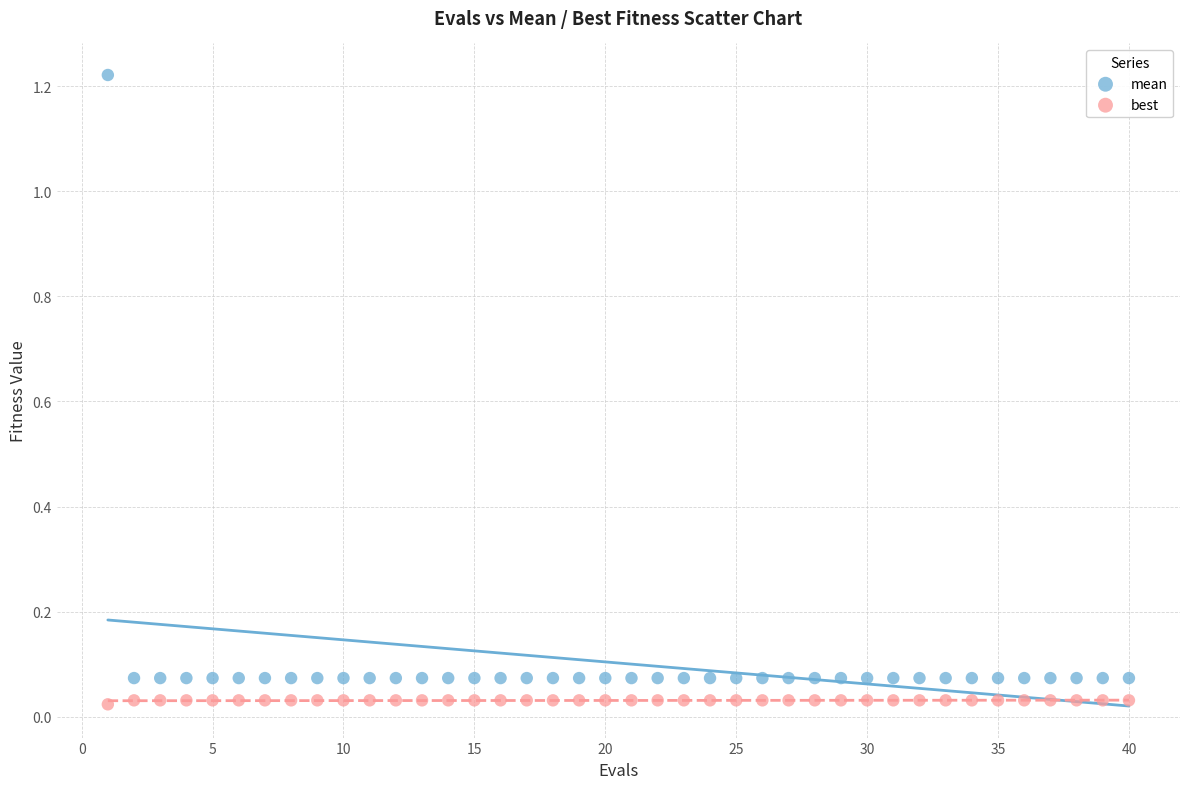

What is the X range (max minus min) for the scatter plot?

39.0